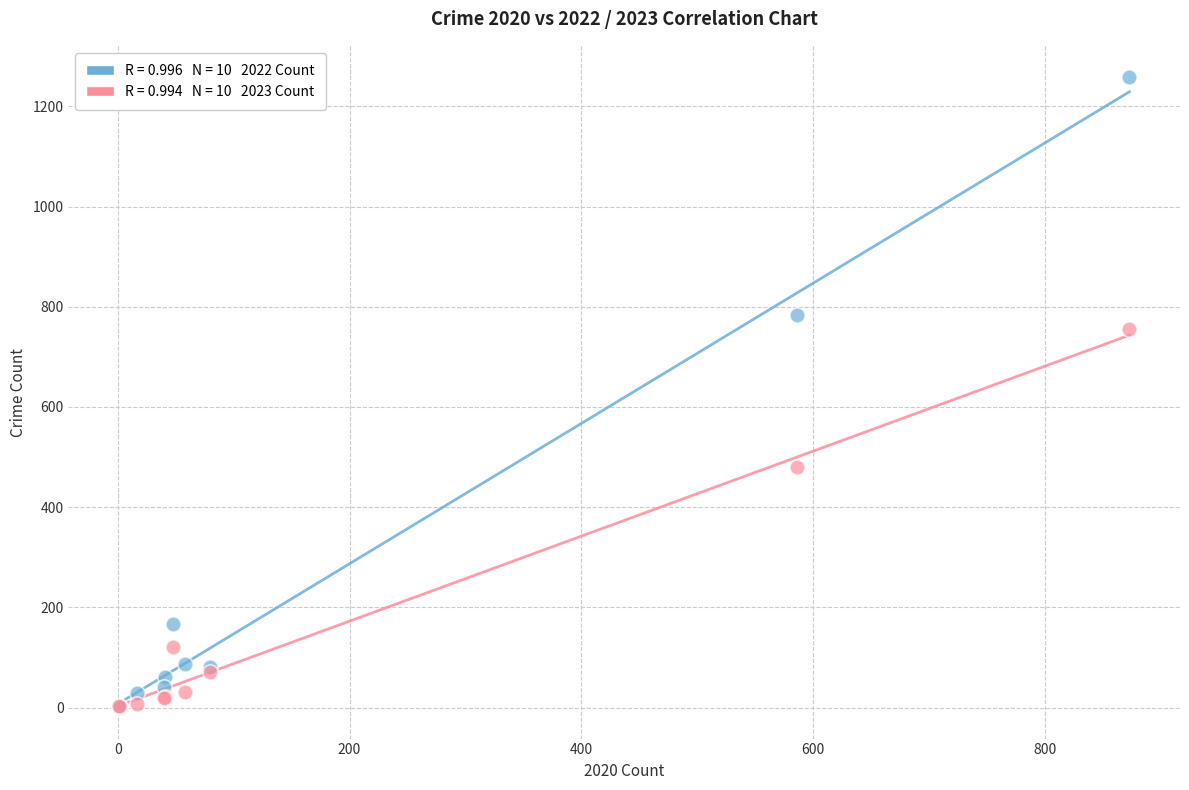

Across all series, what Y value is closest to 629?

755